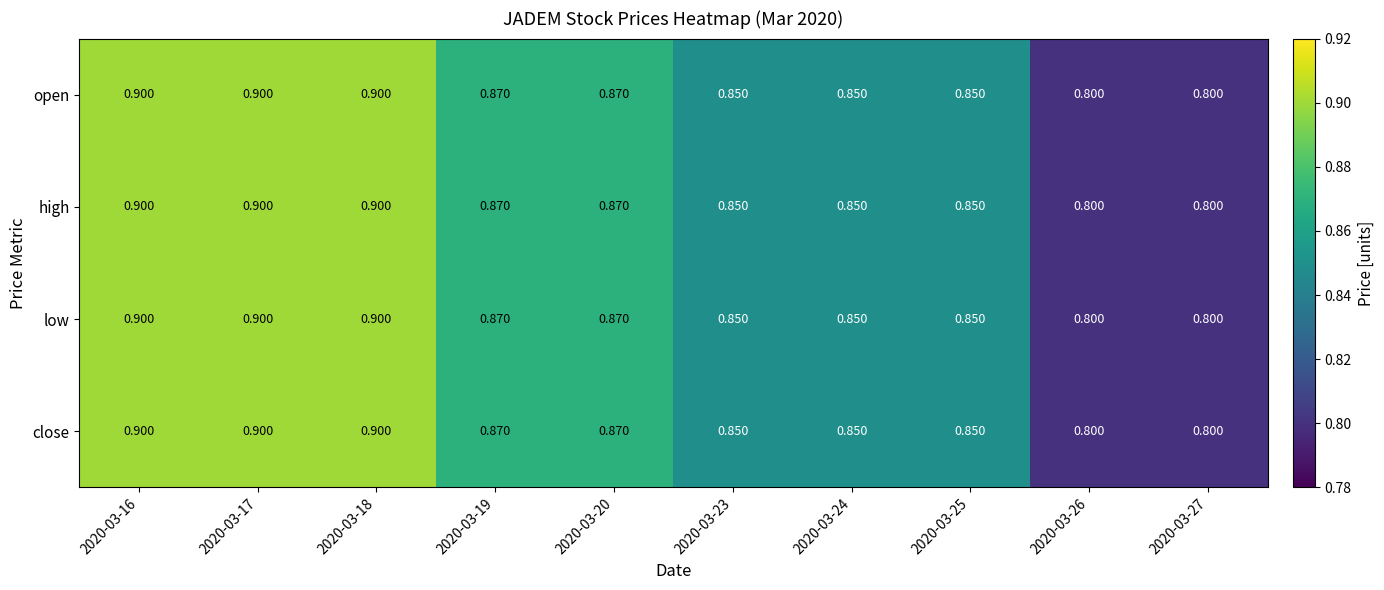

At 2020-03-24, list the series in order from largest to smallest.

open, high, low, close